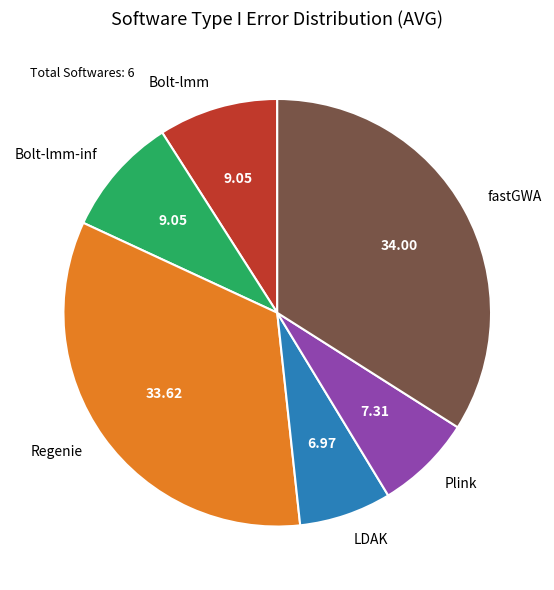

Is there a majority slice in this chart?

No